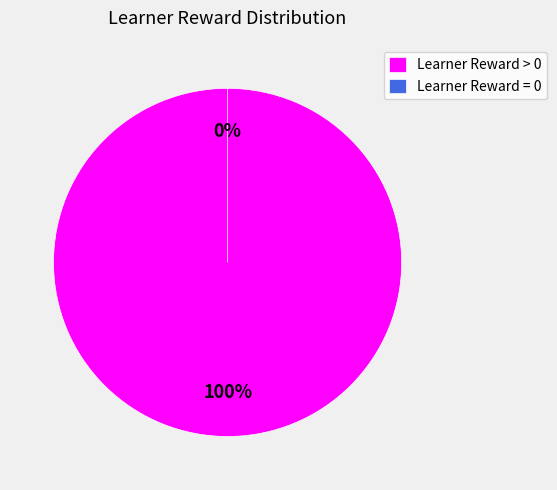

Is it true that Row 0 is 27% of the pie?

True